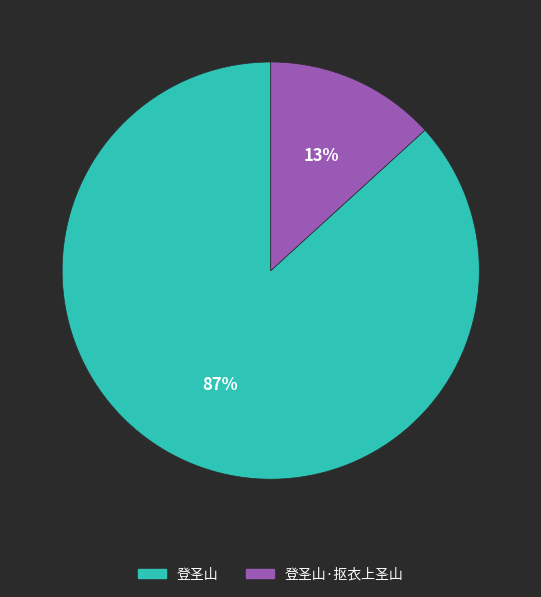

To the nearest percent, what is the average slice percentage?

50%